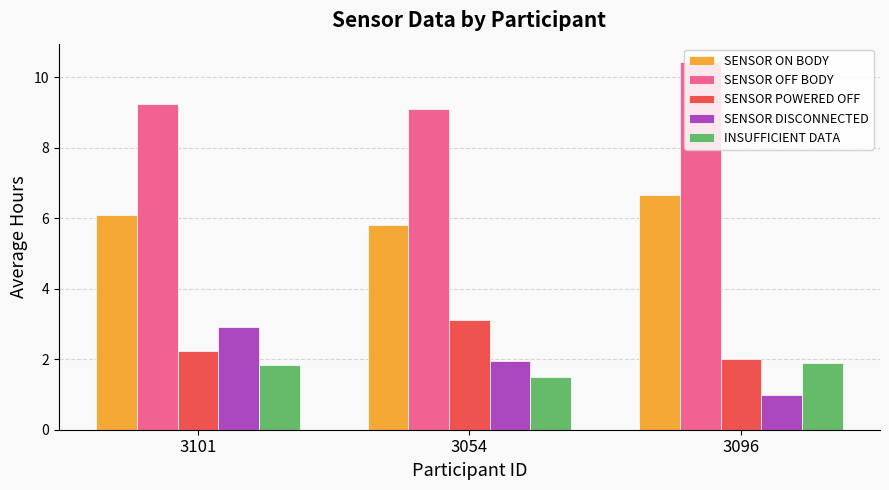

Does the chart contain any negative values?

No